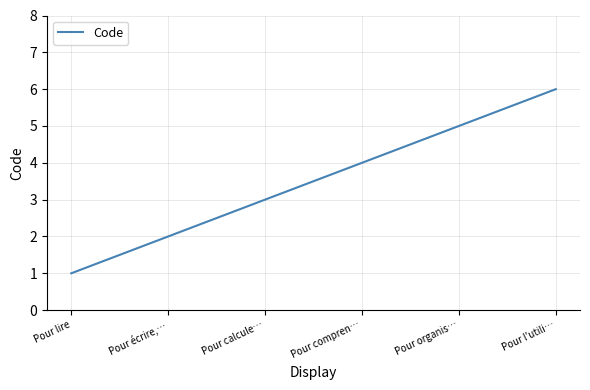

The value at Pour calcule… is 5. True or false?

False